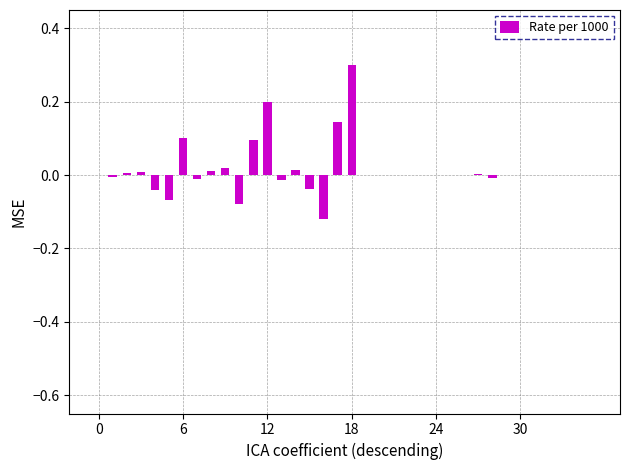

Which label corresponds to the smallest value in the chart?

16